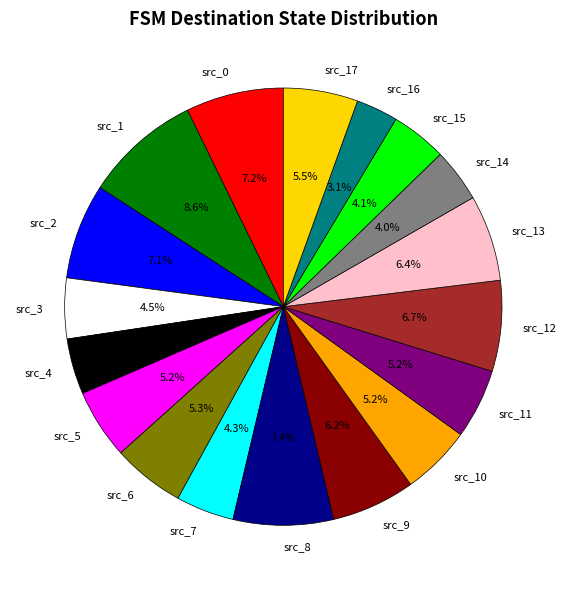

Do src_7 and src_0 together represent more than half of the pie?

No